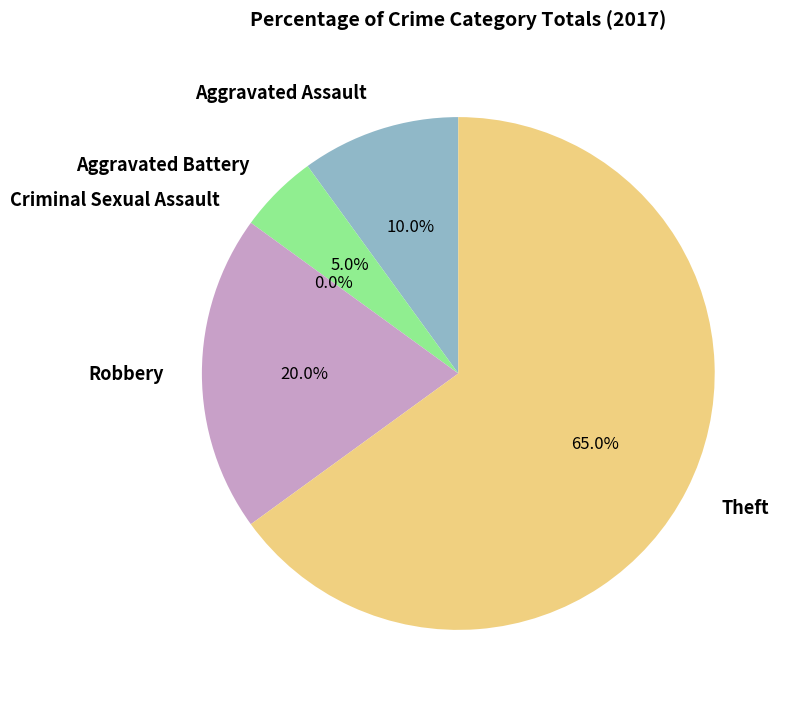

Count the number of slices in the pie.

5